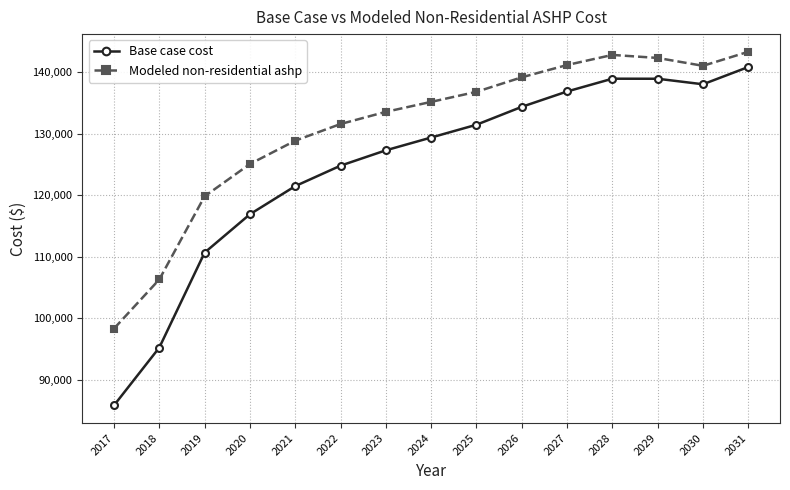

What is the total value across all series at 2026?

273589.6